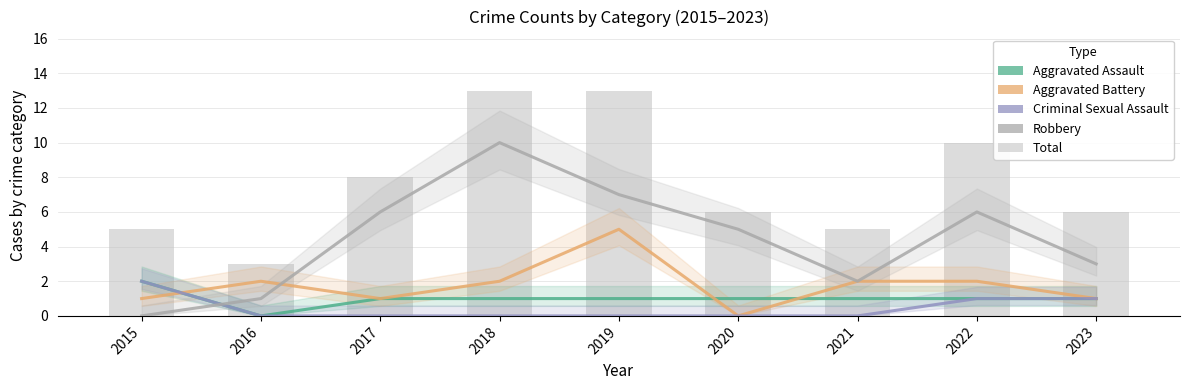

What value does the Total series have at 2023, to the nearest 10?

10